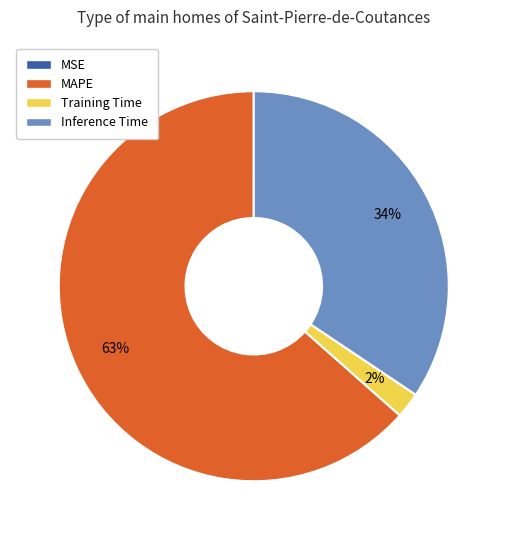

True or false: Training Time accounts for 8% of the total.

False